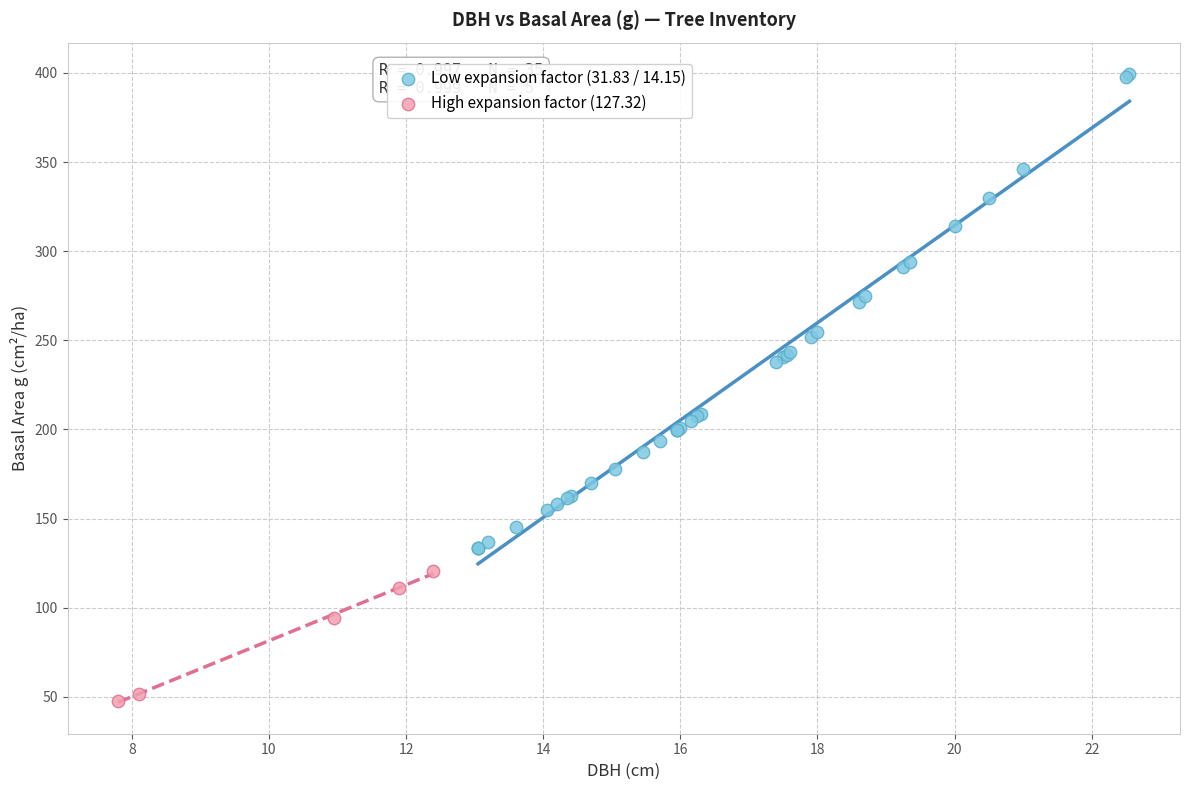

Which series has the widest spread of Y values?

Low expansion factor (31.83 / 14.15)